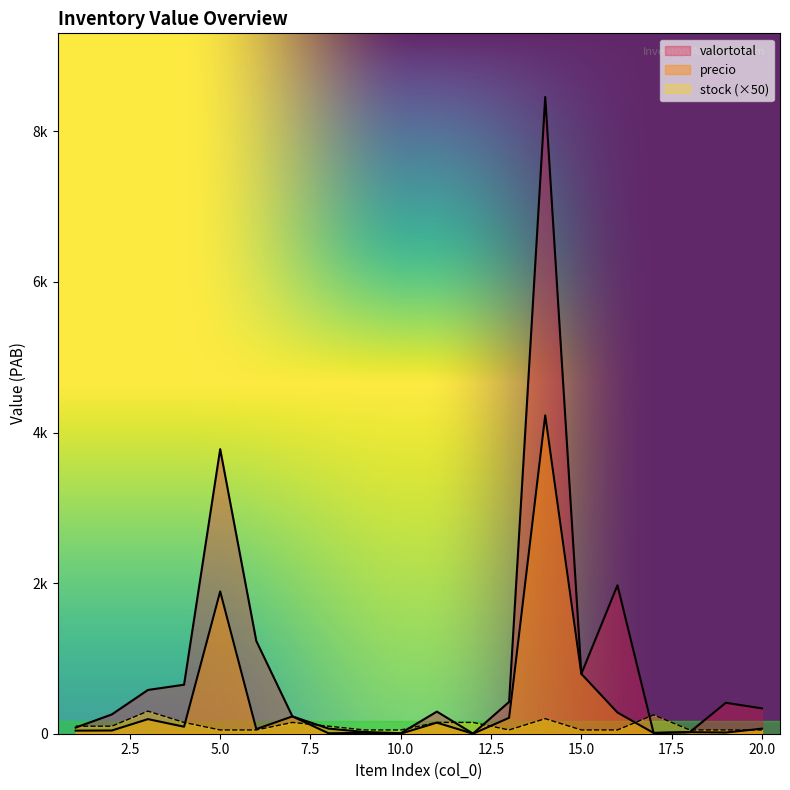

The precio series shows 0.1 at 12. True or false?

False